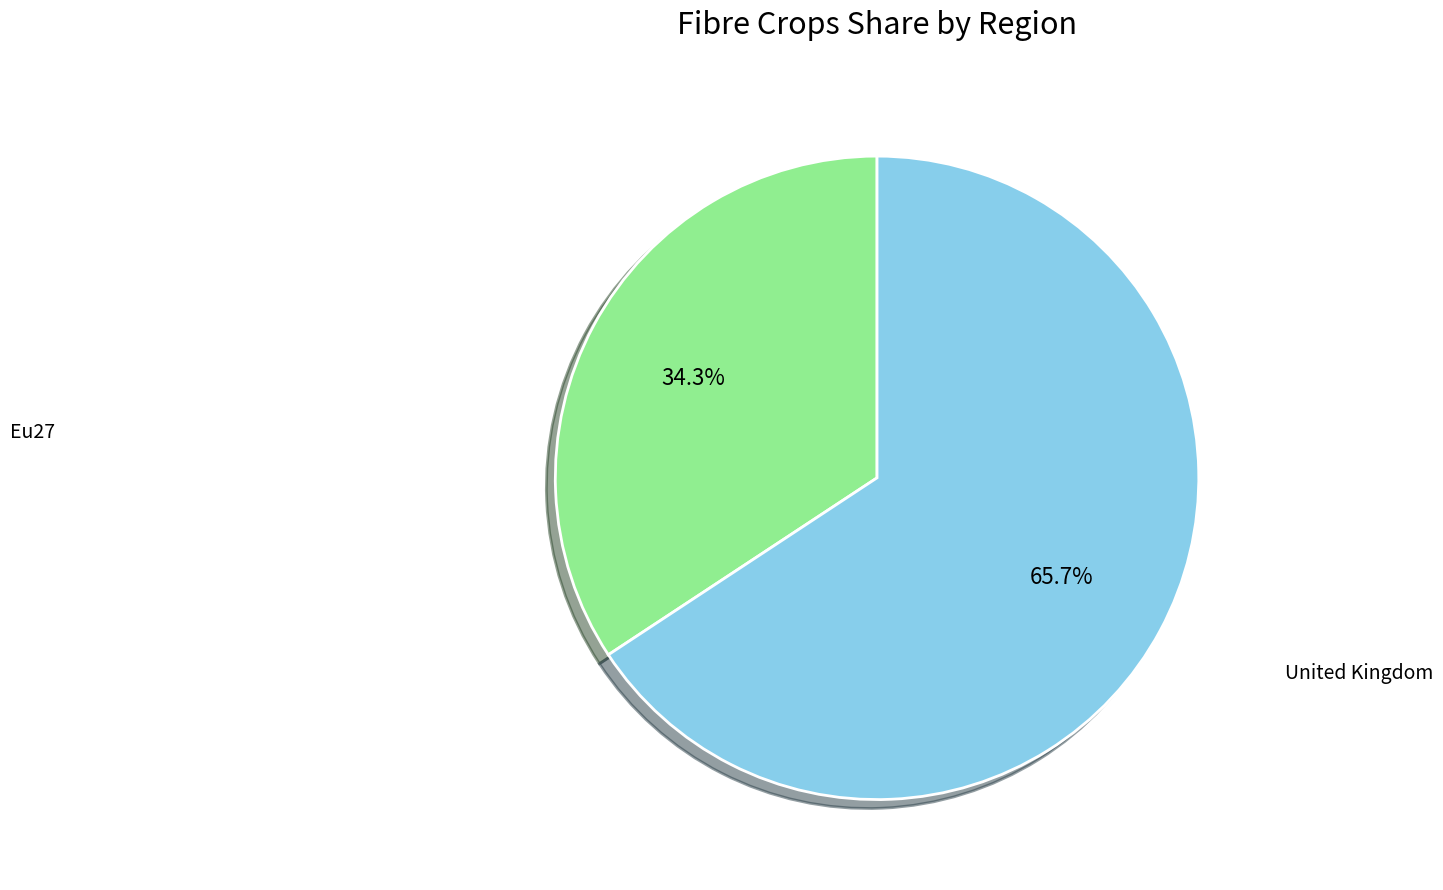

To the nearest percent, what is the average slice percentage?

50%